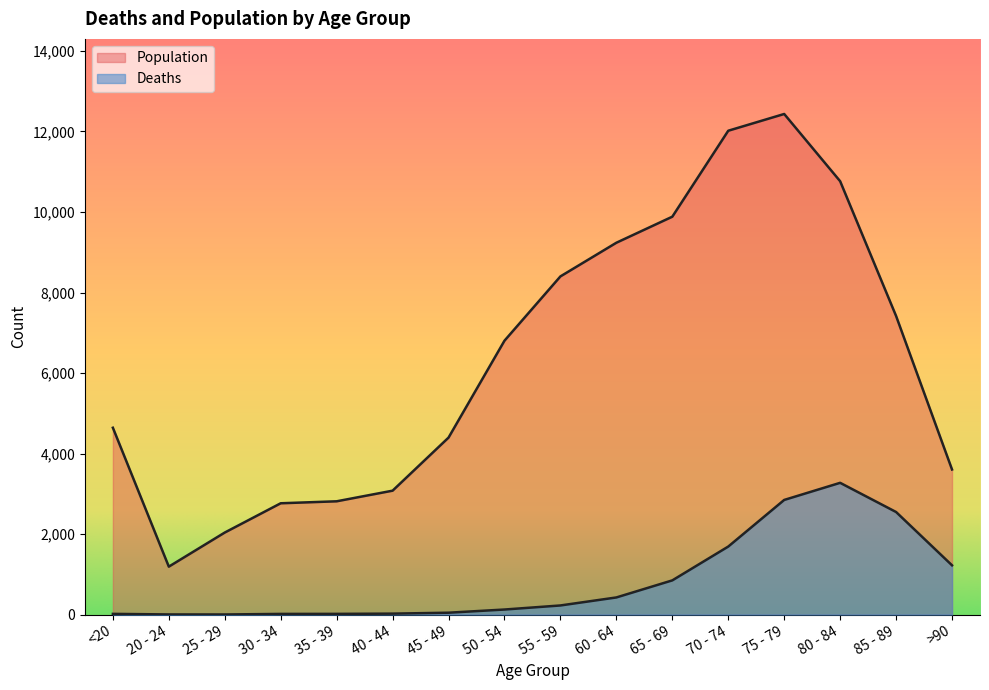

True or false: Deaths has more than 1 interior local peaks.

False